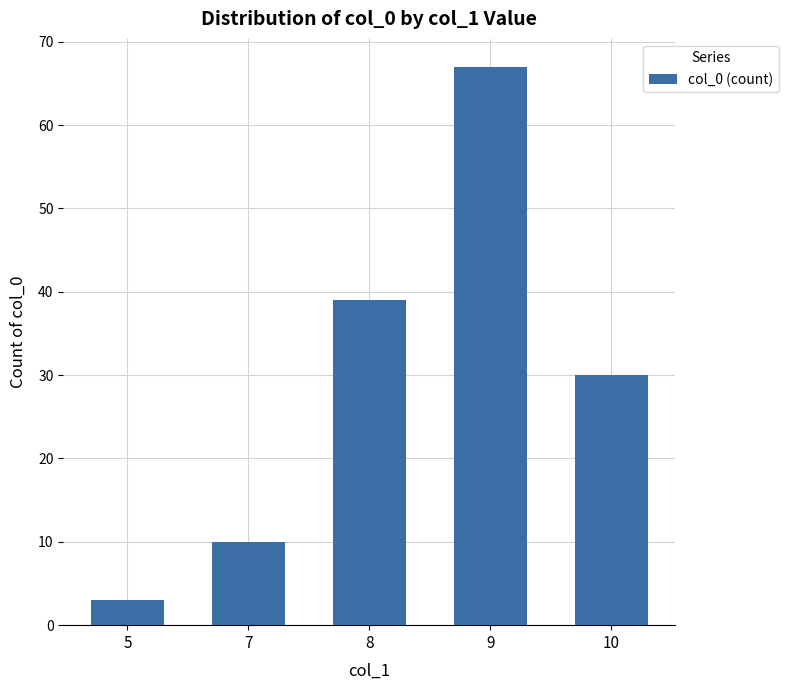

Rank the categories by value from highest to lowest.

9, 8, 10, 7, 5